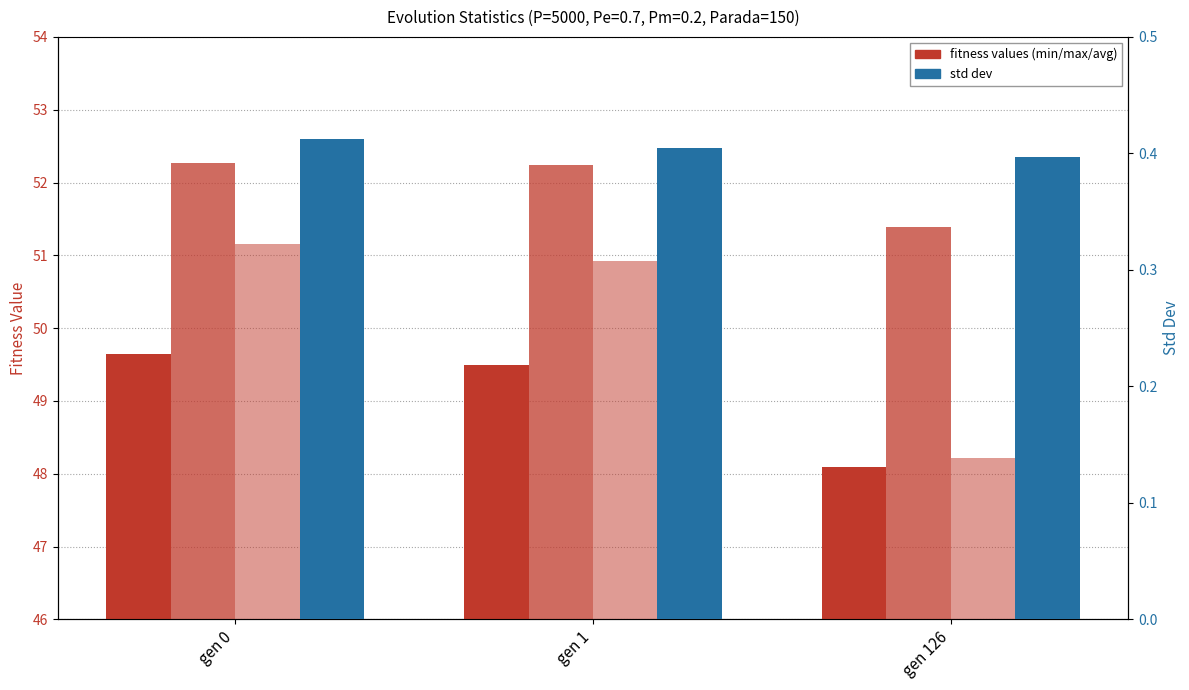

What is the highest value of the std series?

0.4